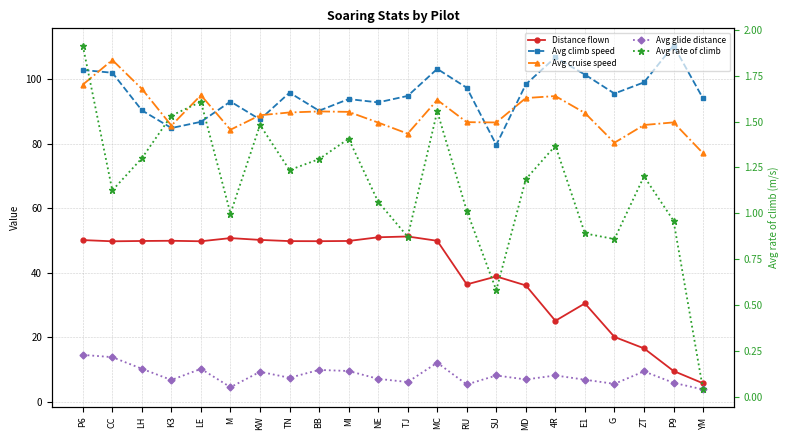

Is it true that Avg cruise speed equals 137.2 at G?

False